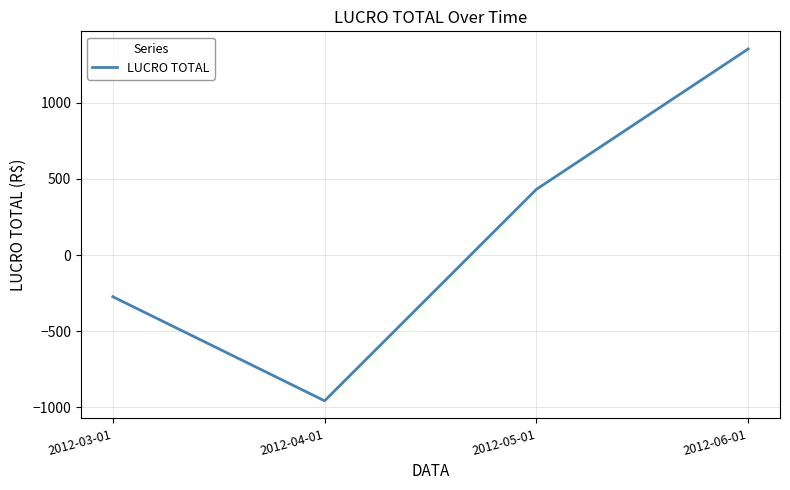

Reading right to left, list all the values displayed in this chart.

1354.3	431.8	-958.1	-274.0